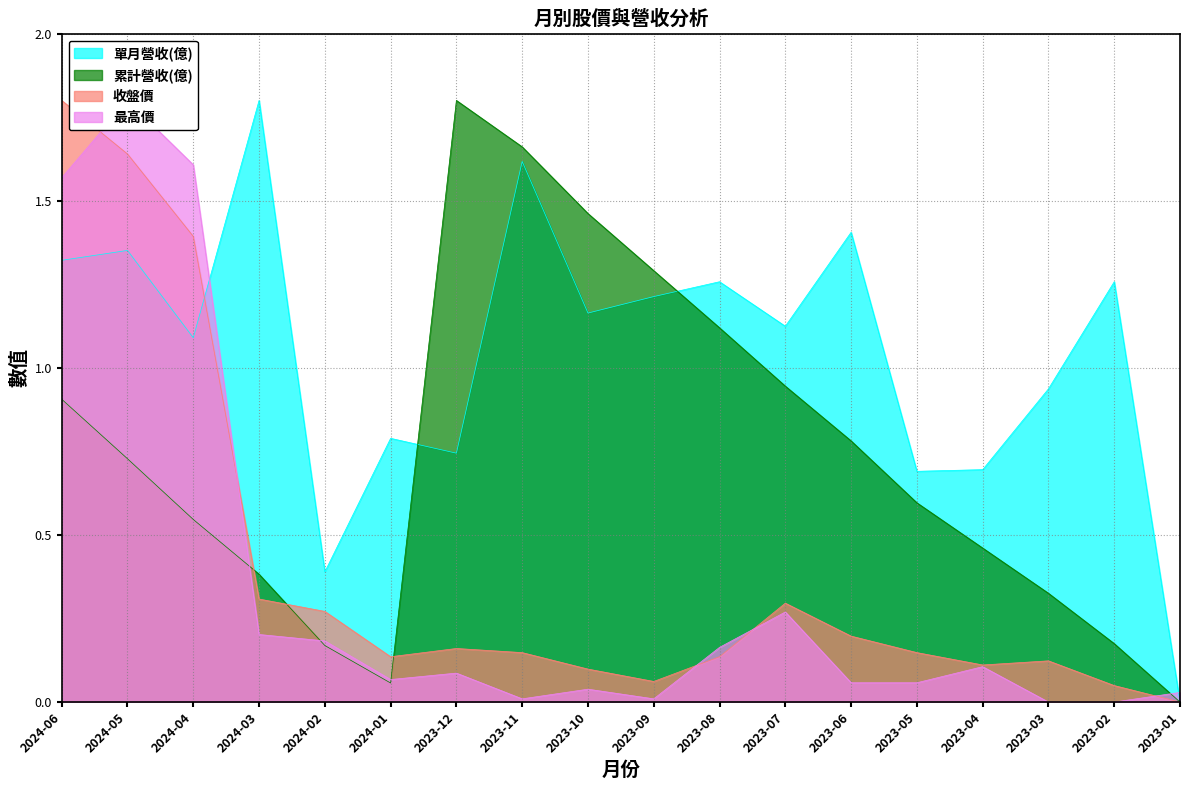

List the series in order of their peak value, highest first.

最高價, 收盤價, 累計營收(億), 單月營收(億)